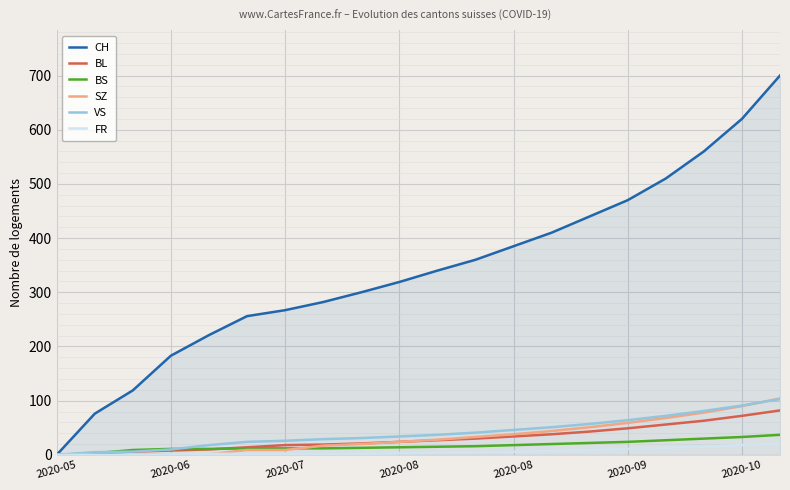

Which series has the largest range (max minus min)?

CH